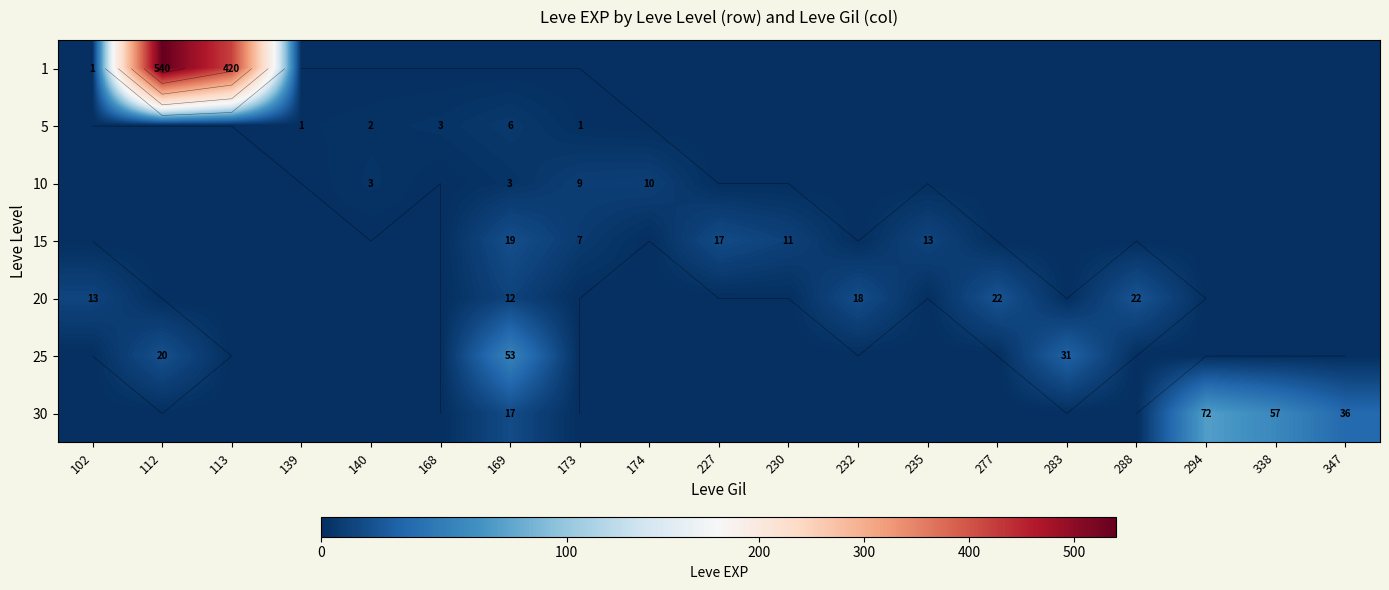

Which category has the lowest value in the 20 series?

112